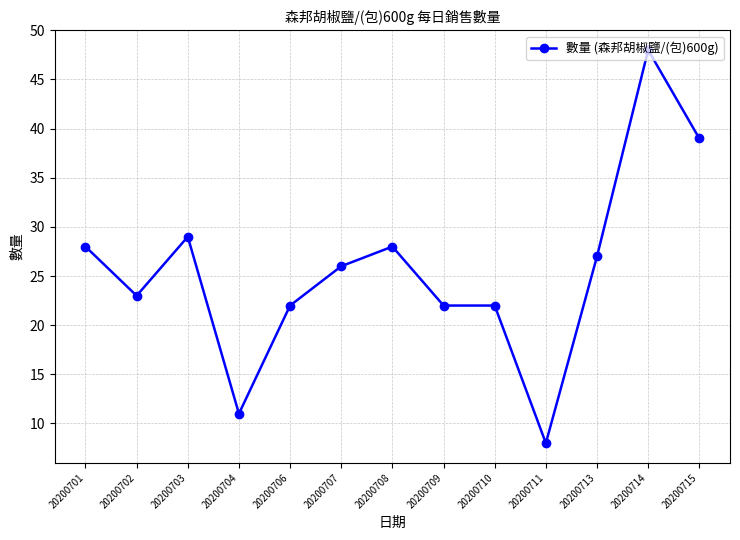

How many series are shown in this chart?

1